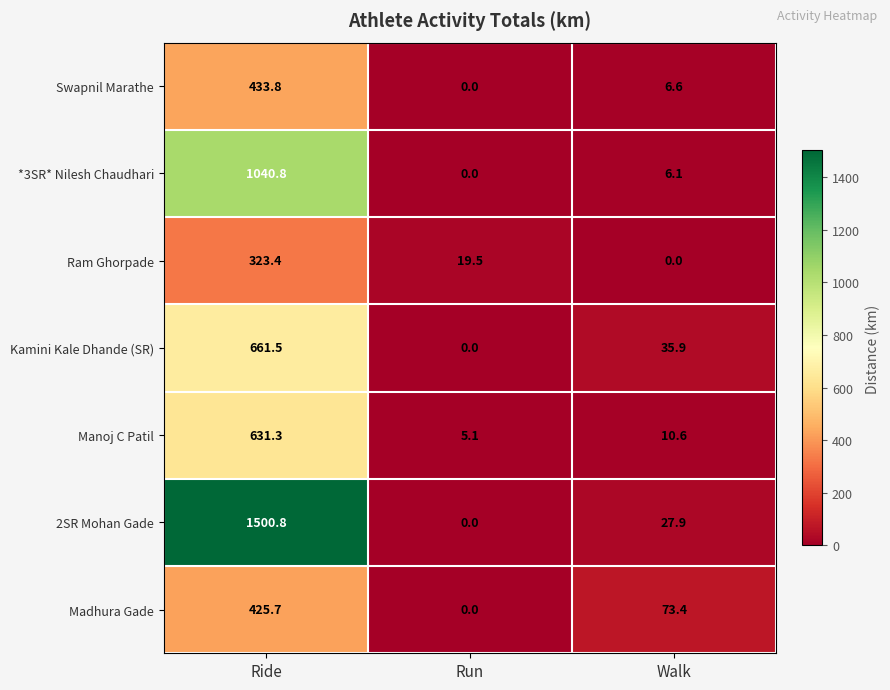

What is the maximum value shown in the chart?

1500.8